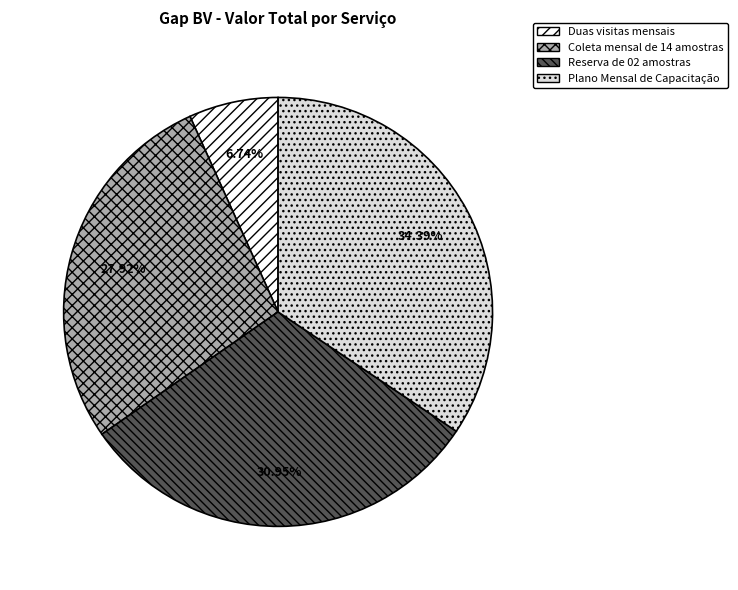

How many slices are in this pie chart?

4